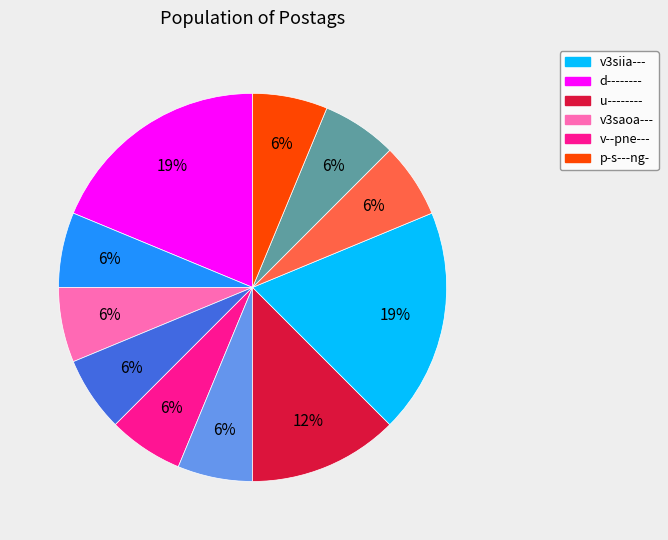

Is there a majority slice in this chart?

No